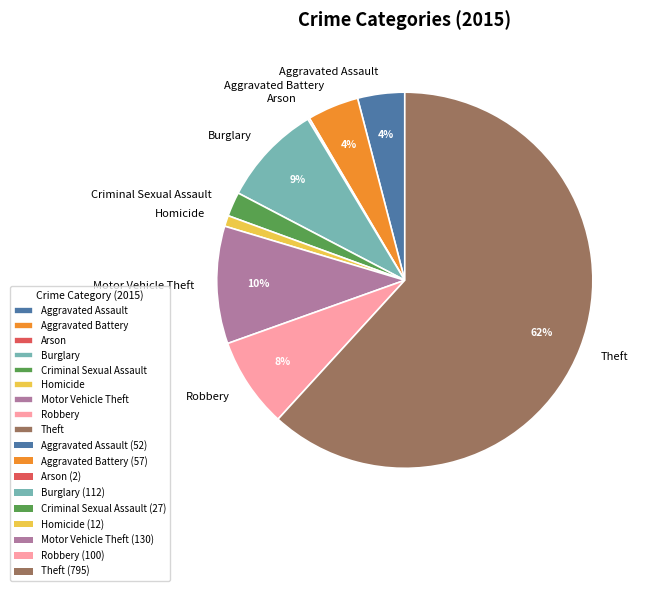

To the nearest percent, what is the difference between the largest and smallest slice percentages?

62%